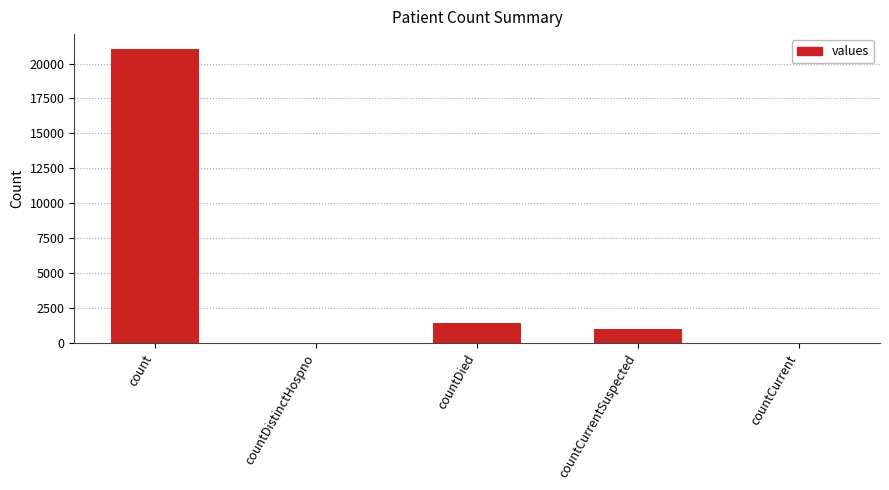

What is the sum of the values at countDied and countCurrent?

1405